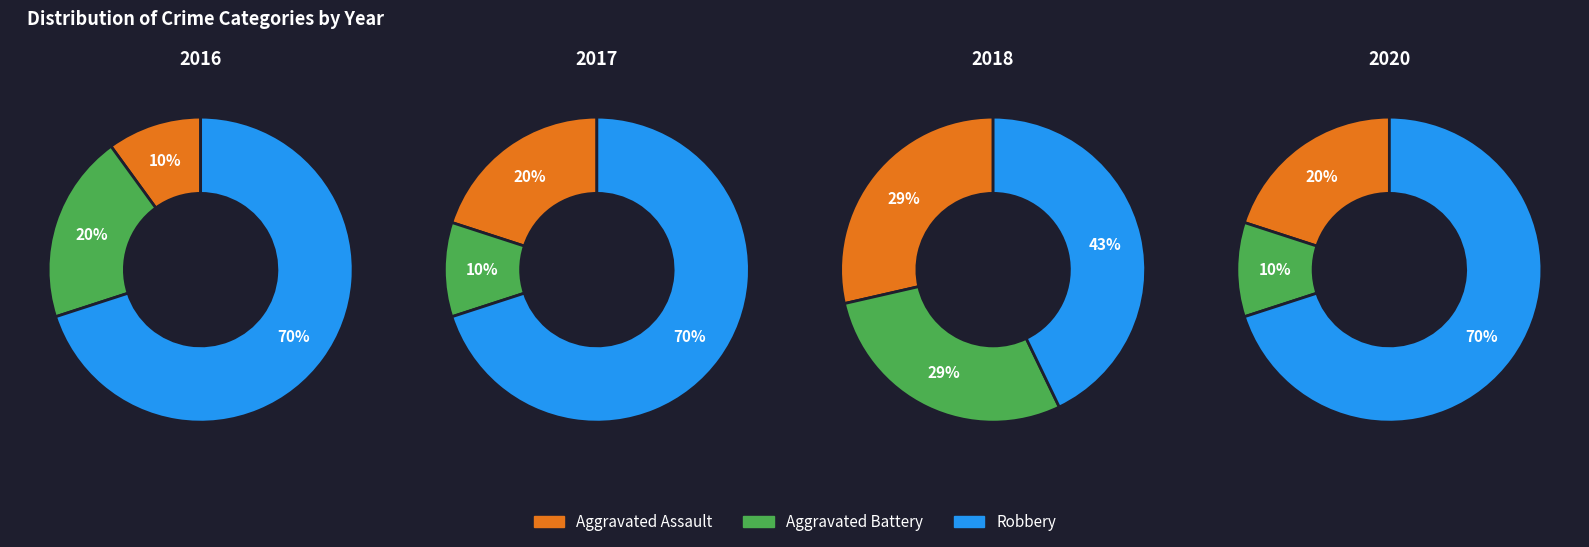

Does 2018 account for over 50% of the chart?

No